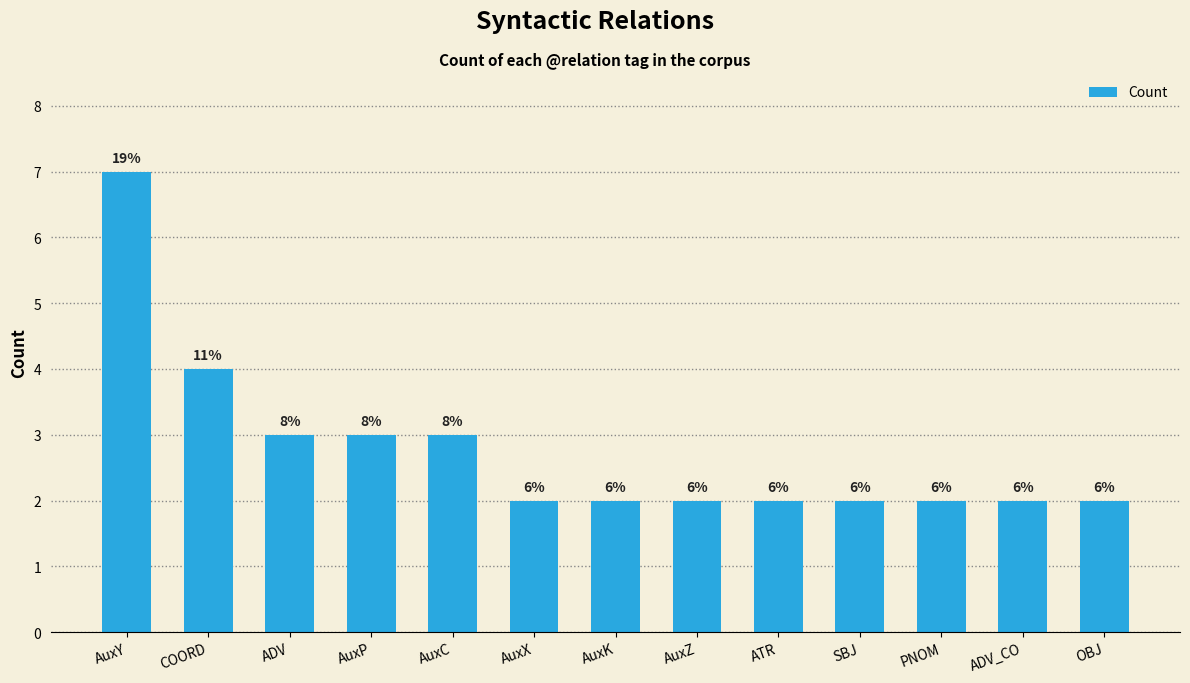

What is the difference between the maximum and second lowest values?

5